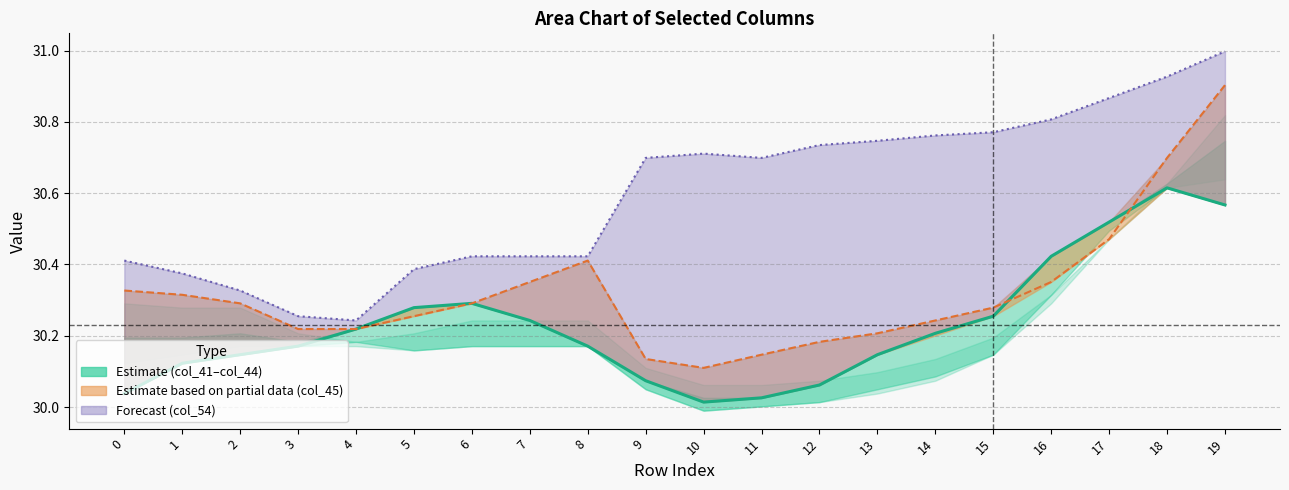

What is the sum of all values?

604.6